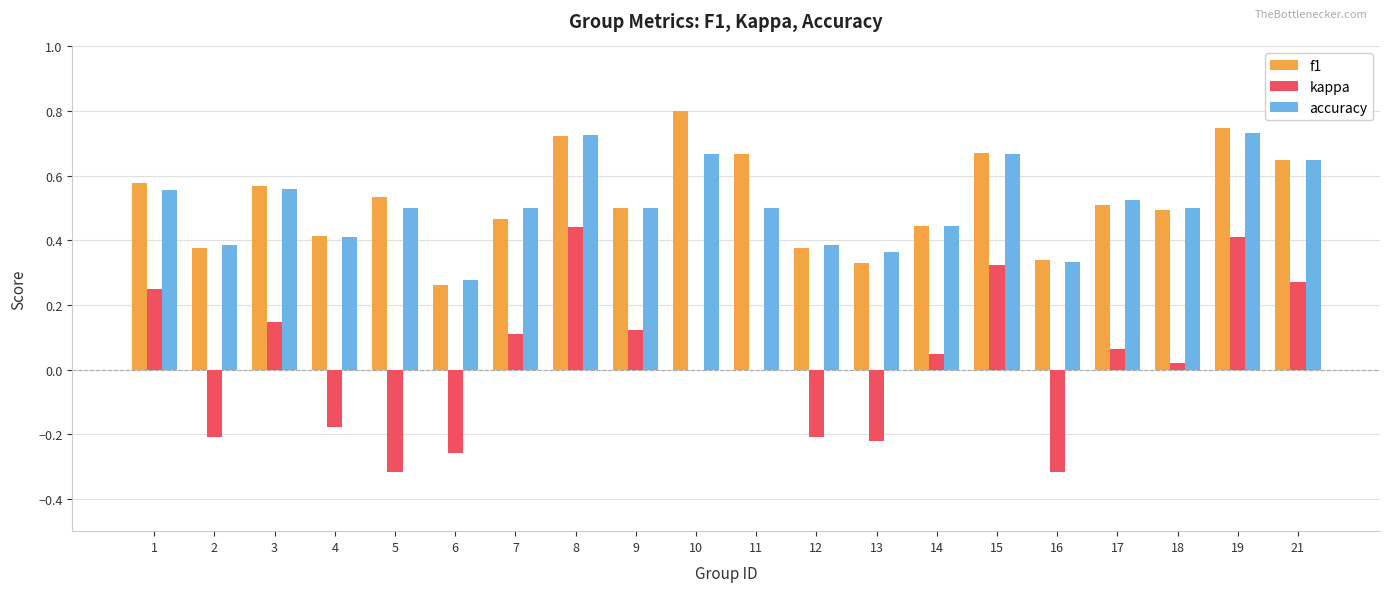

Between 8 and 12, which series saw the biggest shift?

kappa